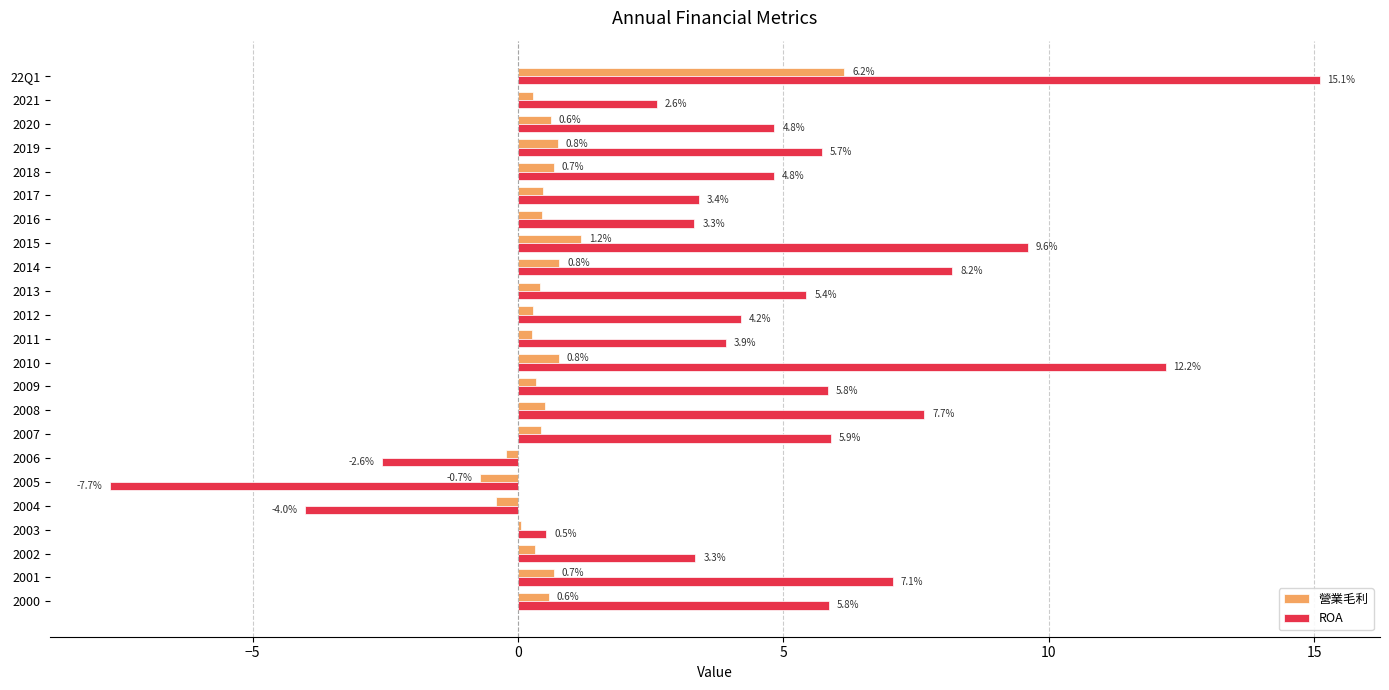

Read the 營業毛利 value at 2001.

0.7